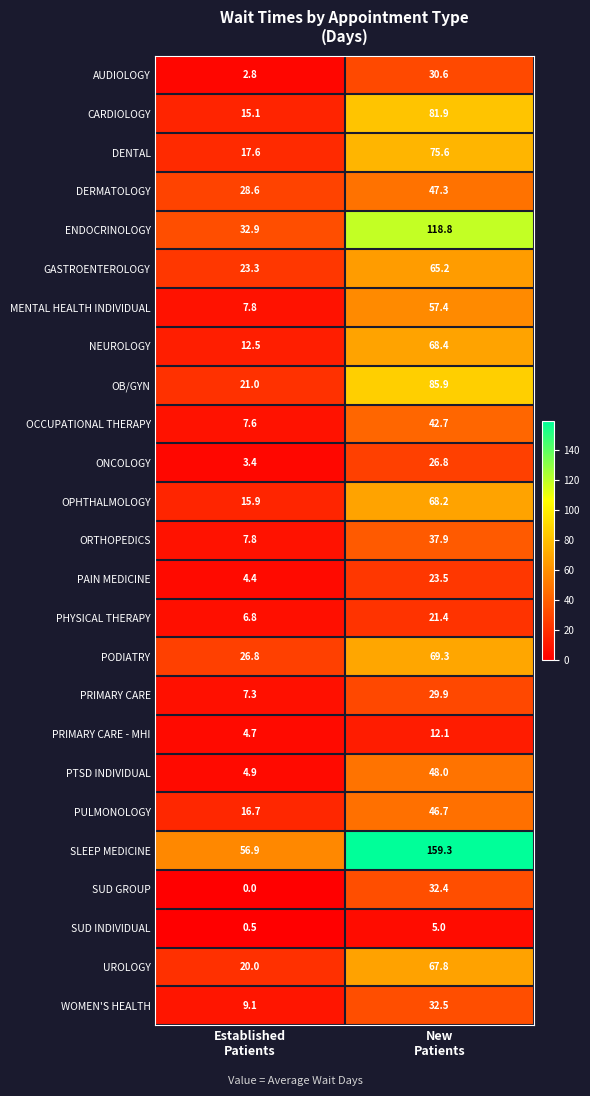

At how many categories does at least one series exceed 118?

1